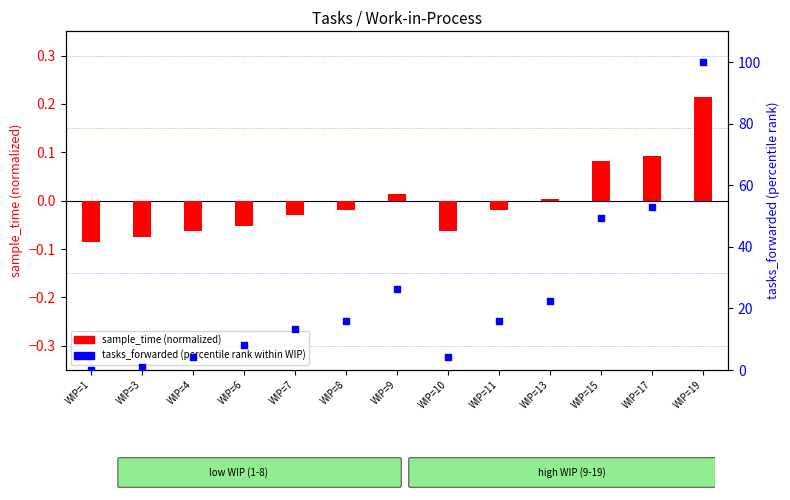

Is the value of tasks_forwarded (percentile) at WIP=15 greater than the value of sample_time (normalized) at WIP=19?

Yes